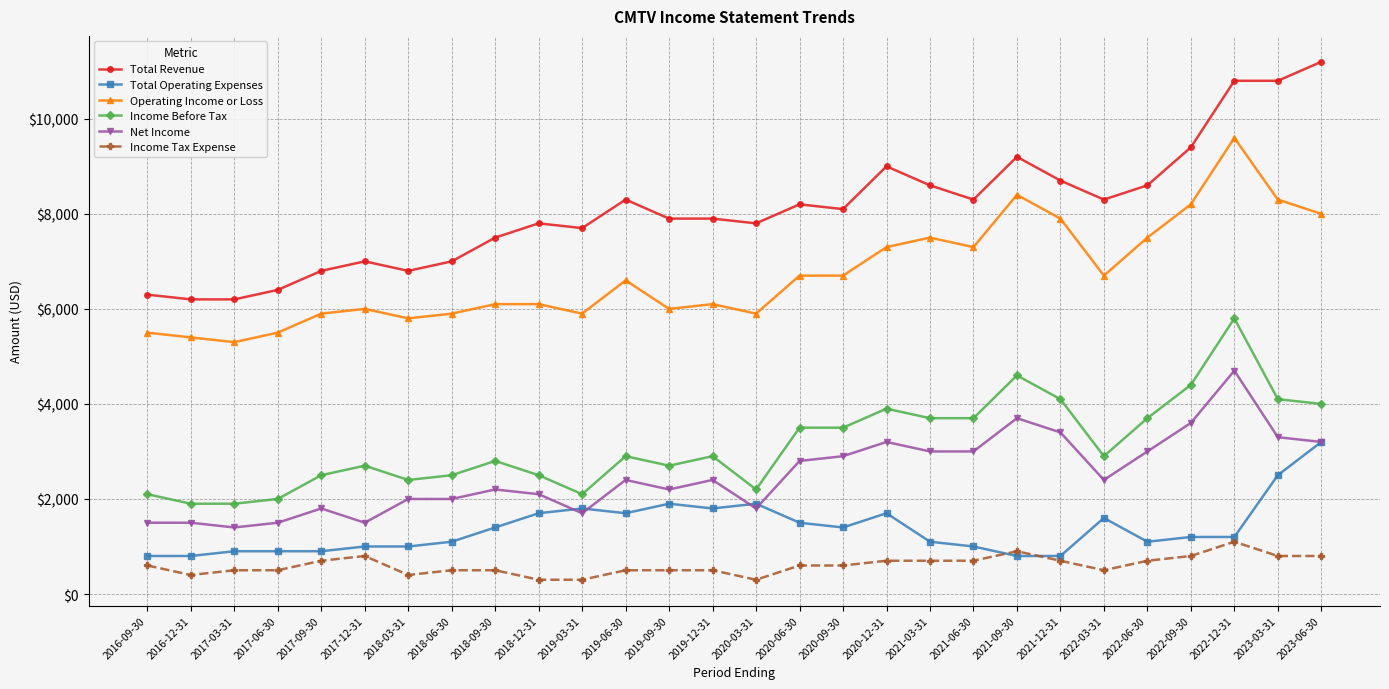

True or false: Total Operating Expenses has more than 0 interior local peaks.

True